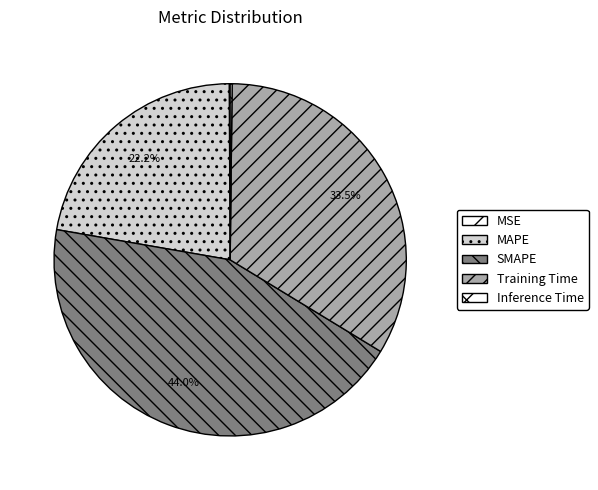

What is the smallest slice in the pie chart?

MSE